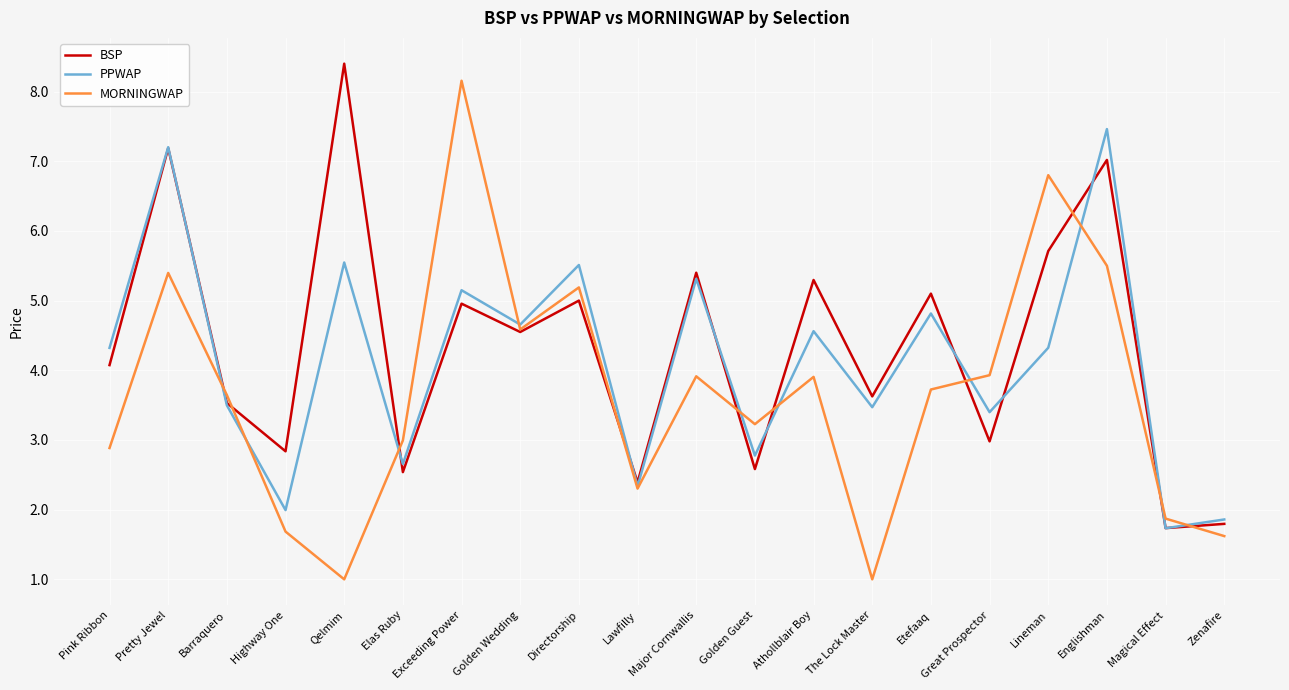

Which series changed the most between Exceeding Power and Athollblair Boy?

MORNINGWAP